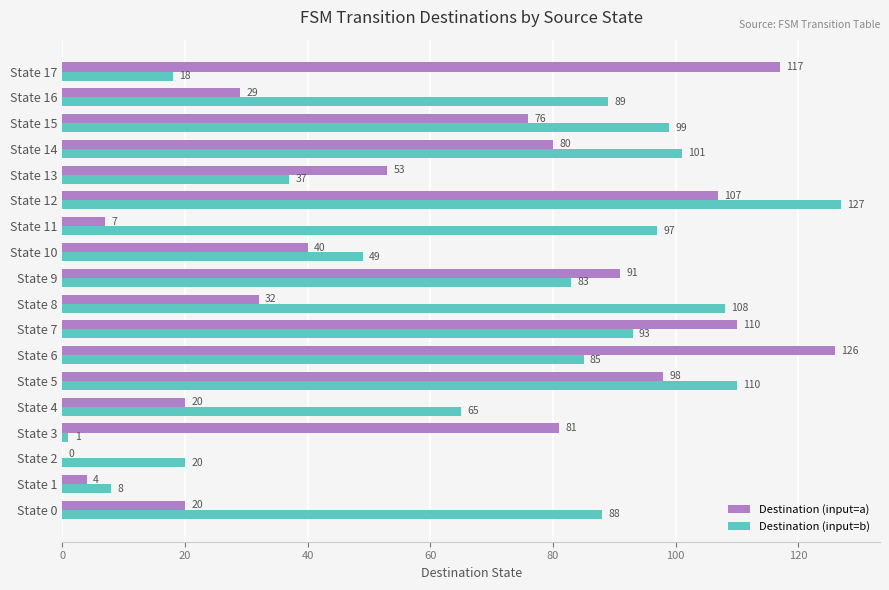

At which label does Destination (input=b) reach its peak?

State 12